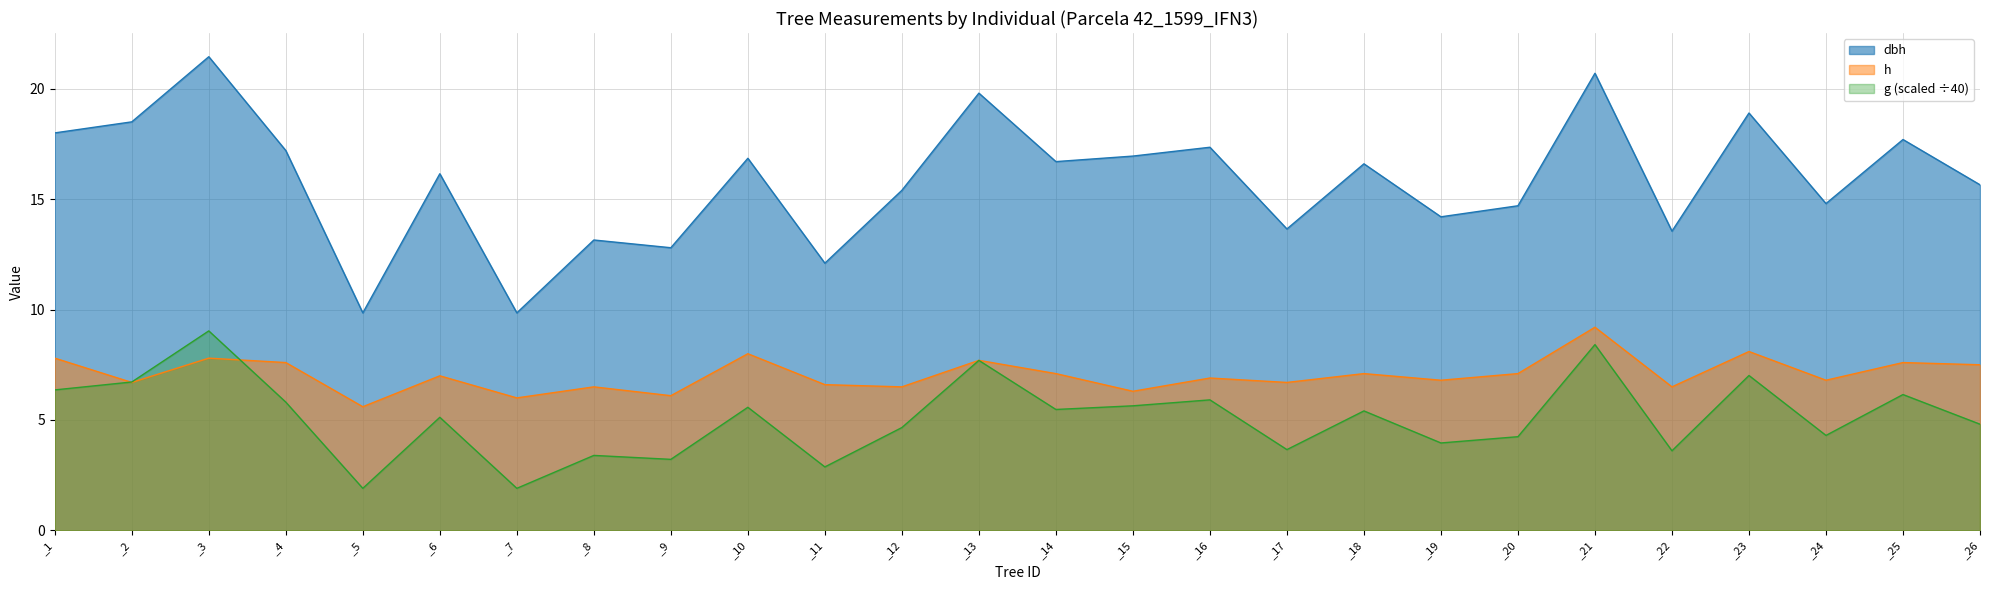

Which has a higher value, _23 or _3?

_3